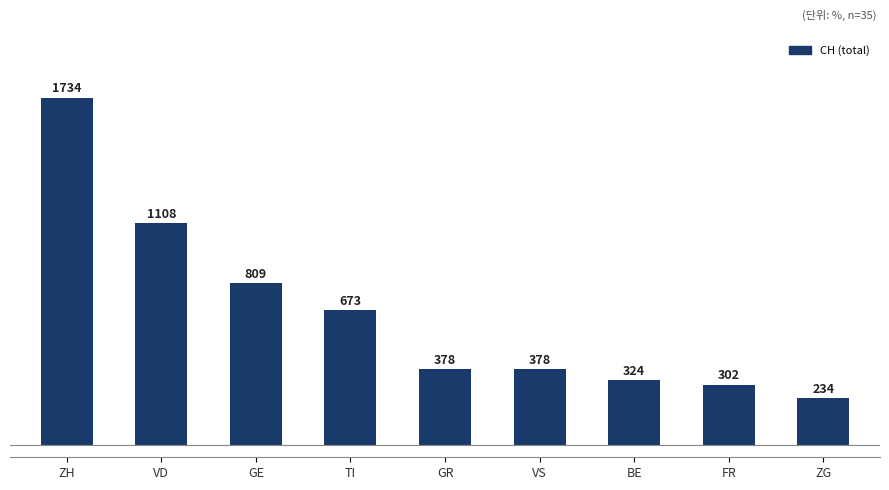

Where does the data first go above 378?

ZH